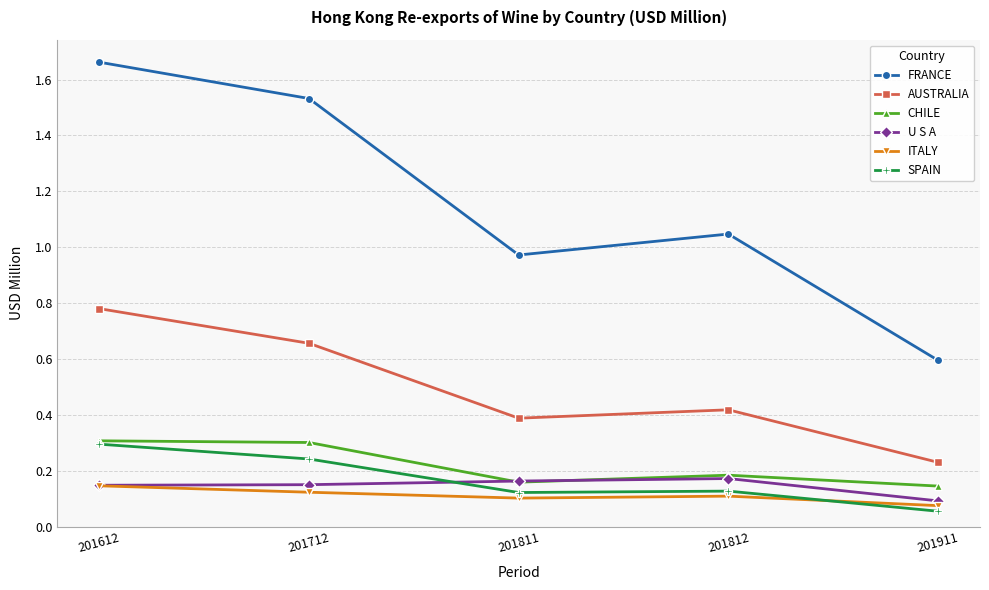

What is the total value across all series at 201911?

1.2